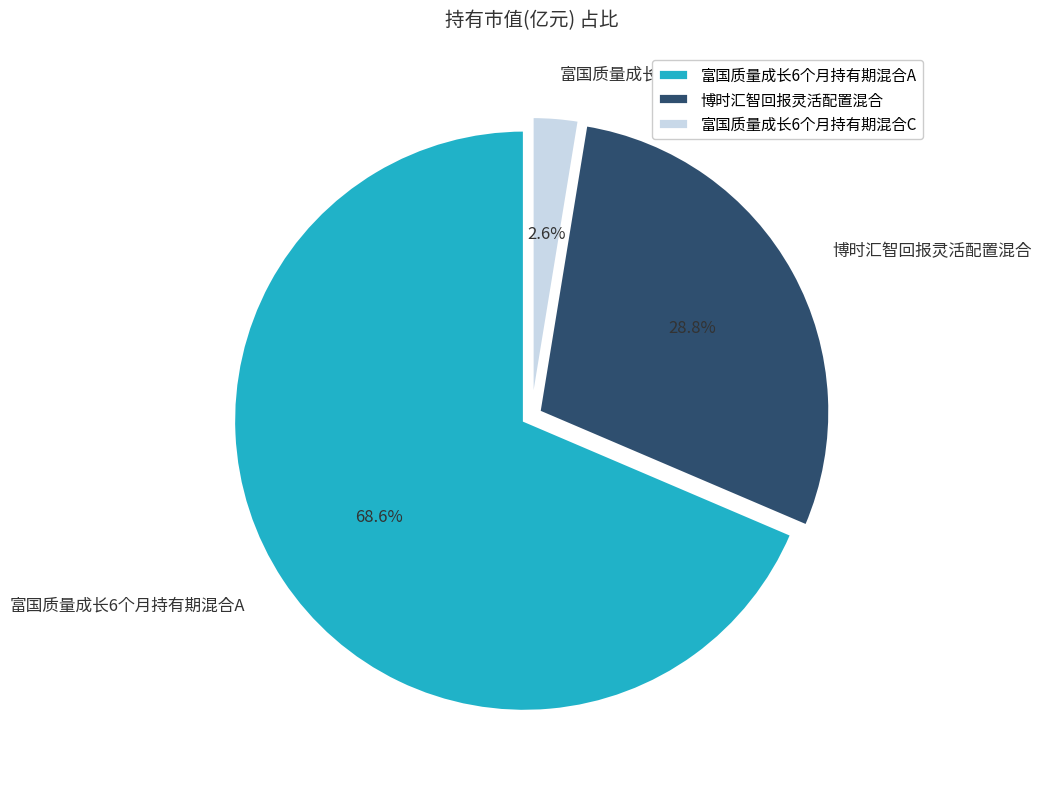

Rank the categories by value from lowest to highest.

富国质量成长6个月持有期混合C, 博时汇智回报灵活配置混合, 富国质量成长6个月持有期混合A